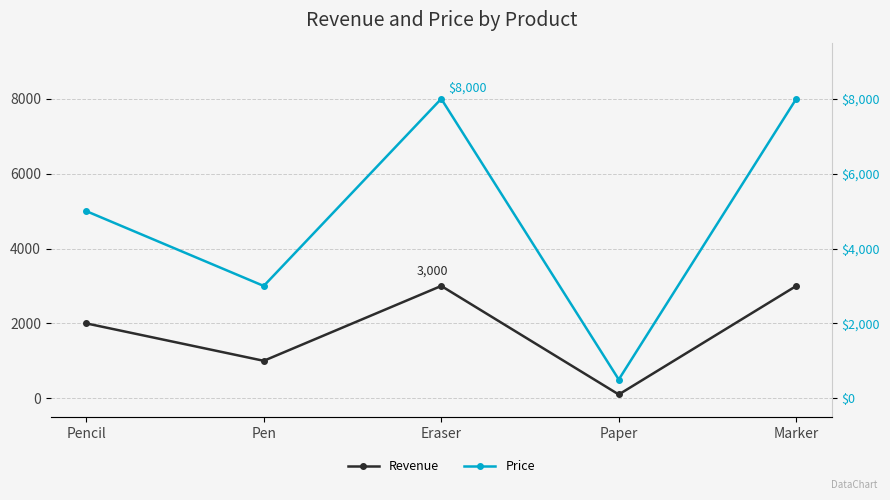

At which category is the sum across all series the highest?

Eraser